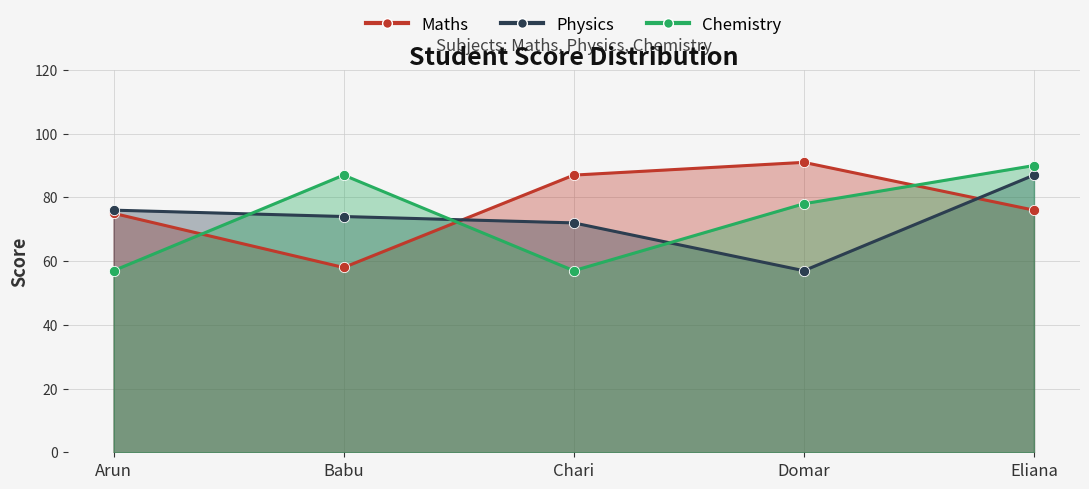

At how many categories does at least one series exceed 79?

4